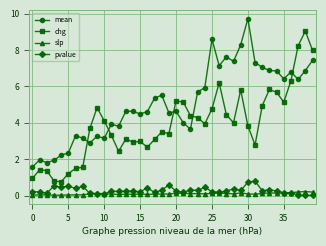

True or false: pvalue and mean intersect in this chart.

False